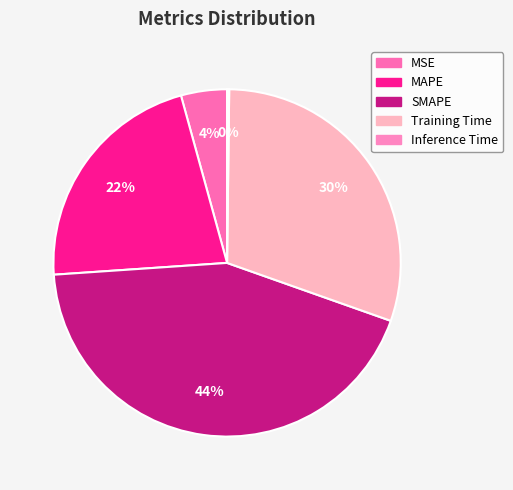

Which has a higher value, MSE or Inference Time?

MSE